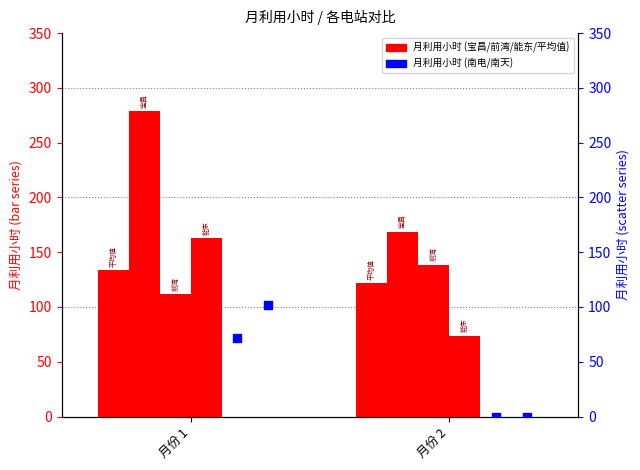

Which series has the widest spread of Y values?

南电